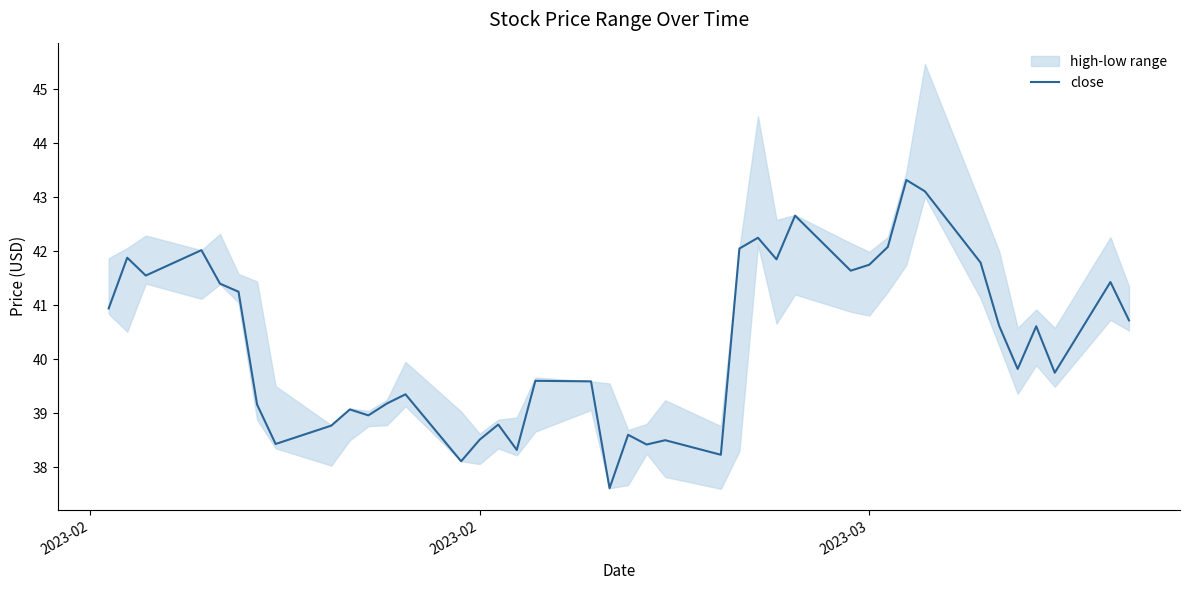

How many values exceed 40?

20